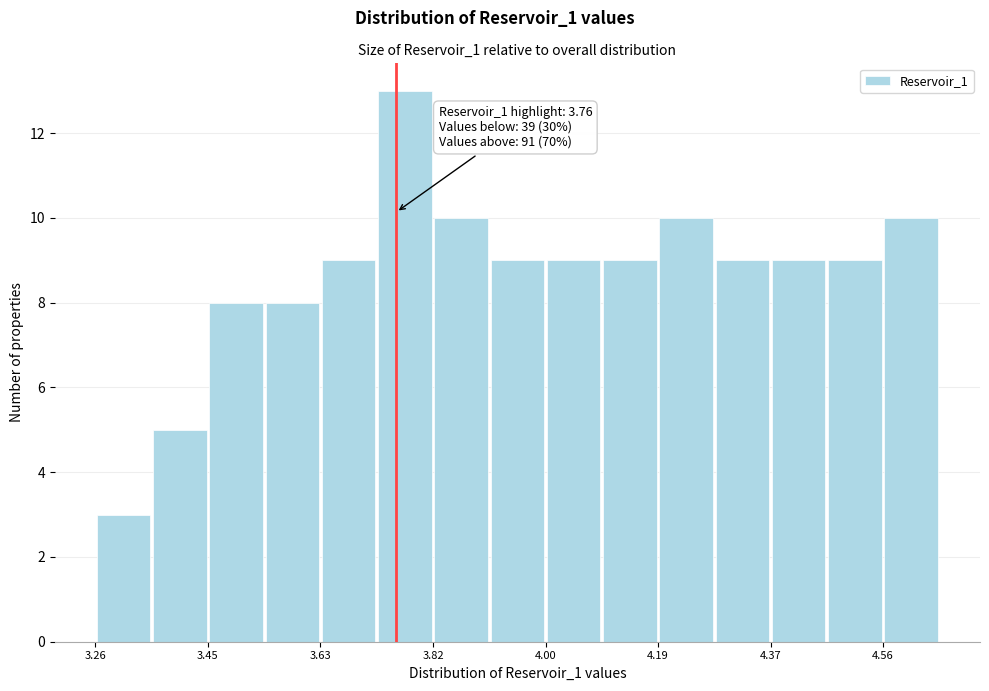

Which range on the x-axis has the tallest bar?

3.72 to 3.82